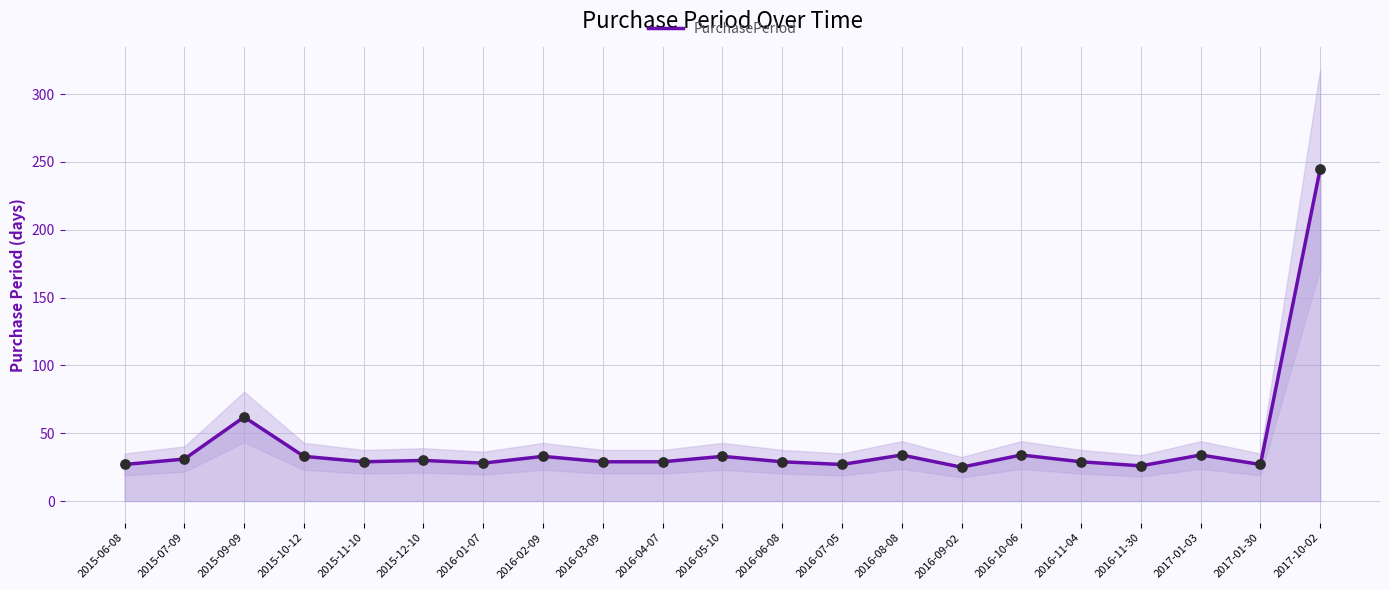

Between 2016-01-07 and 2016-07-05, which is larger?

2016-01-07